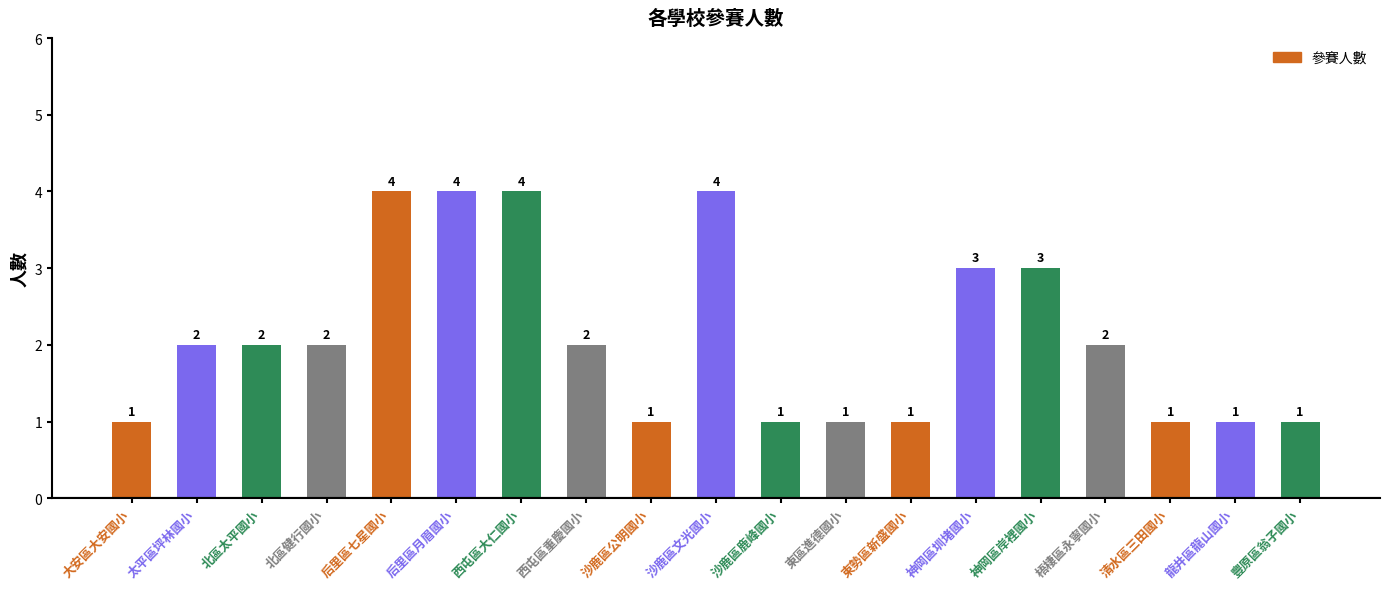

Reading left to right, transcribe all the data shown in this chart.

1	2	2	2	4	4	4	2	1	4	1	1	1	3	3	2	1	1	1